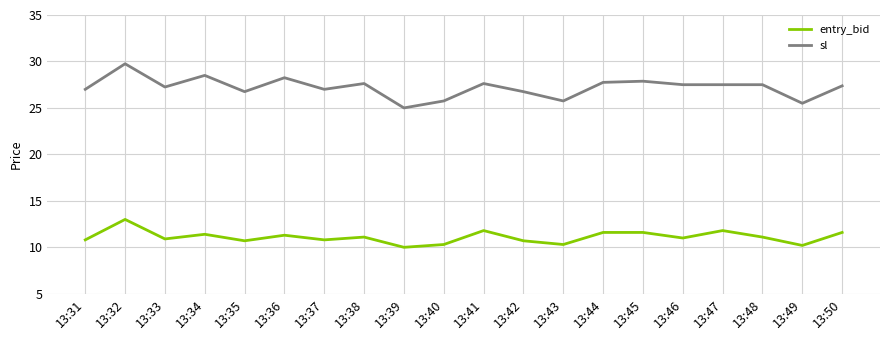

True or false: sl and entry_bid cross at least once.

False